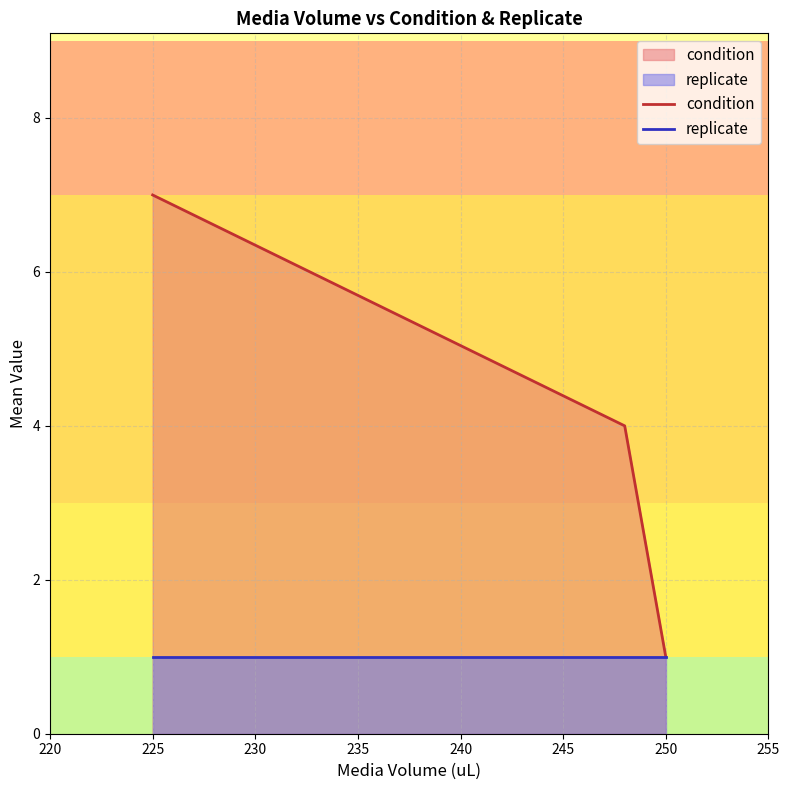

Reading left to right, what are all the values shown in this chart?

condition: 7	4	1
replicate: 1	1	1